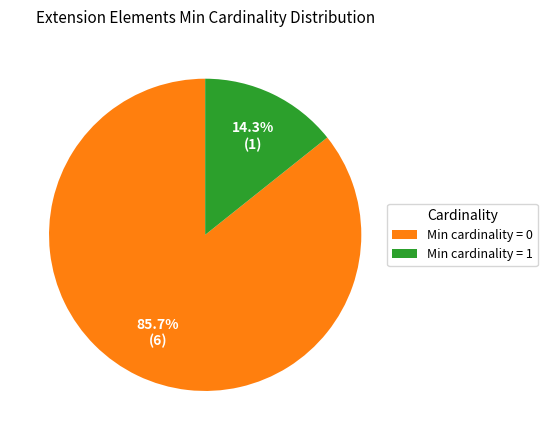

Does any single category account for the majority?

Yes